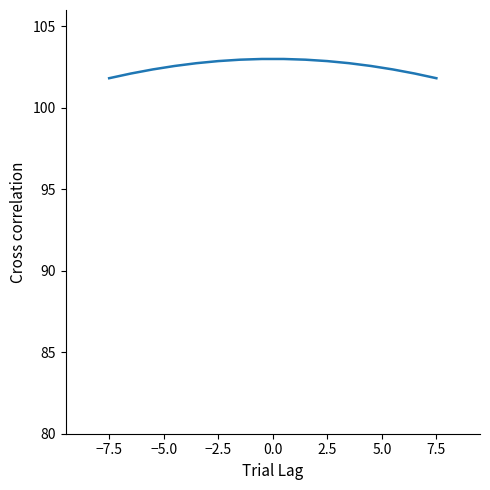

What is the minimum value shown in the chart?

101.8